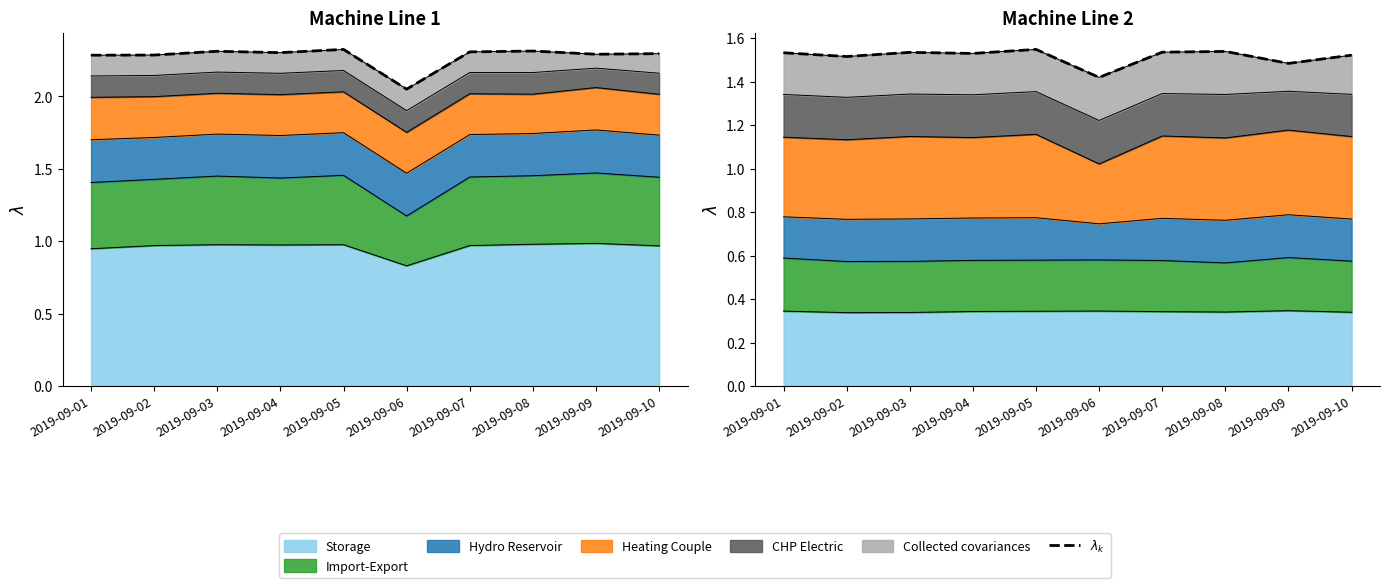

Rank the categories by value from lowest to highest.

2019-09-06, 2019-09-09, 2019-09-02, 2019-09-10, 2019-09-04, 2019-09-01, 2019-09-03, 2019-09-07, 2019-09-08, 2019-09-05